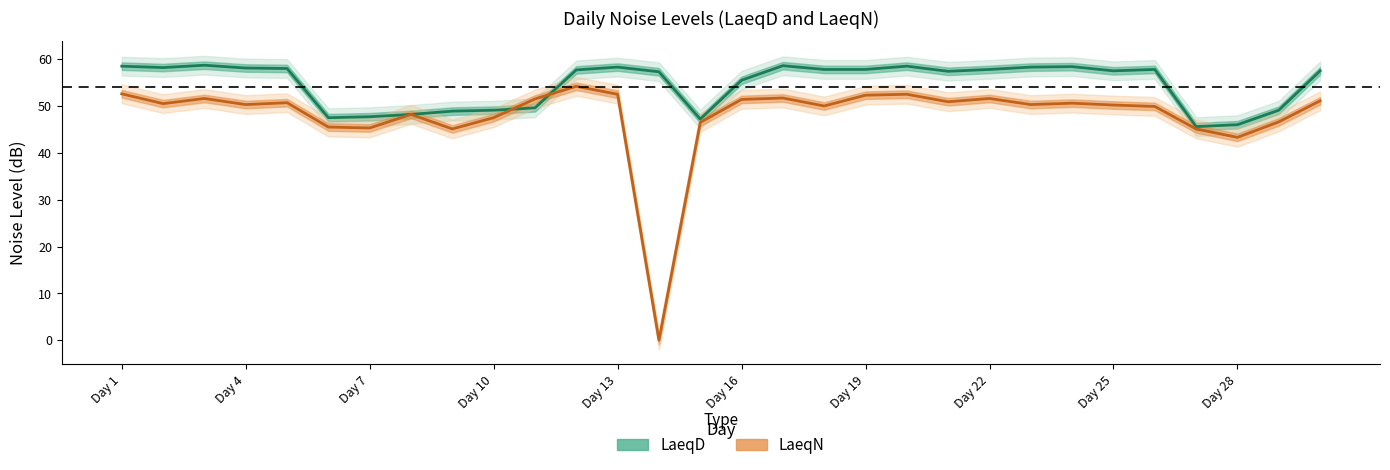

How many interior local peaks does the LaeqD series have?

6